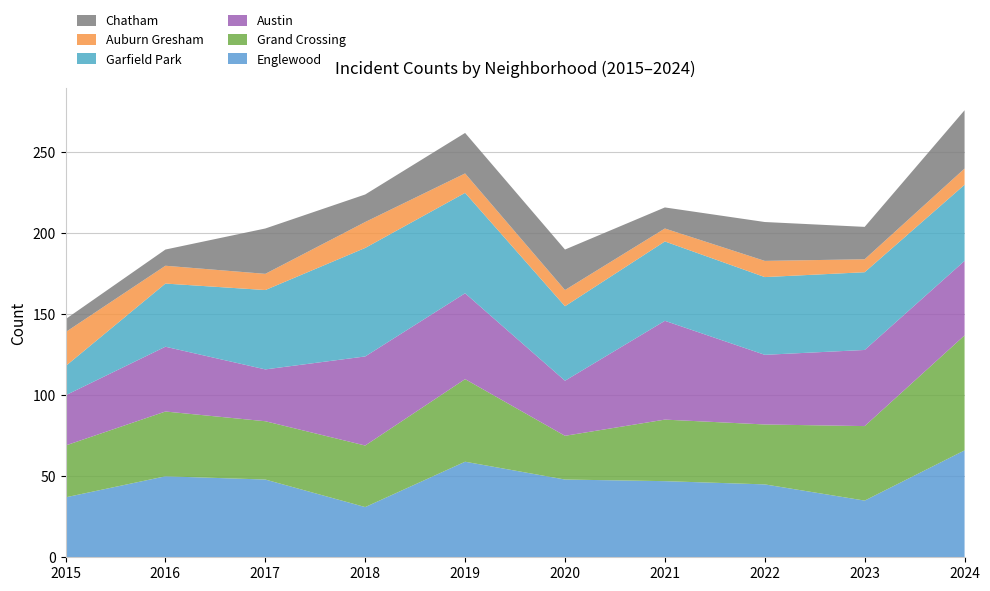

Reading left to right, transcribe all the data shown in this chart.

Englewood: 37	50	48	31	59	48	47	45	35	66
Grand Crossing: 32	40	36	38	51	27	38	37	46	71
Austin: 31	40	32	55	53	34	61	43	47	46
Garfield Park: 18	39	49	67	62	46	49	48	48	47
Auburn Gresham: 21	11	10	16	12	10	8	10	8	10
Chatham: 8	10	28	17	25	25	13	24	20	36